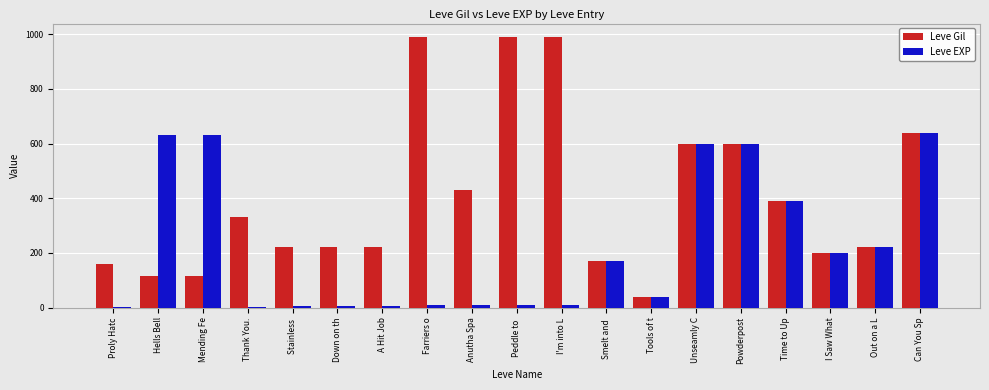

At which category is the sum across all series the highest?

Can You Sp